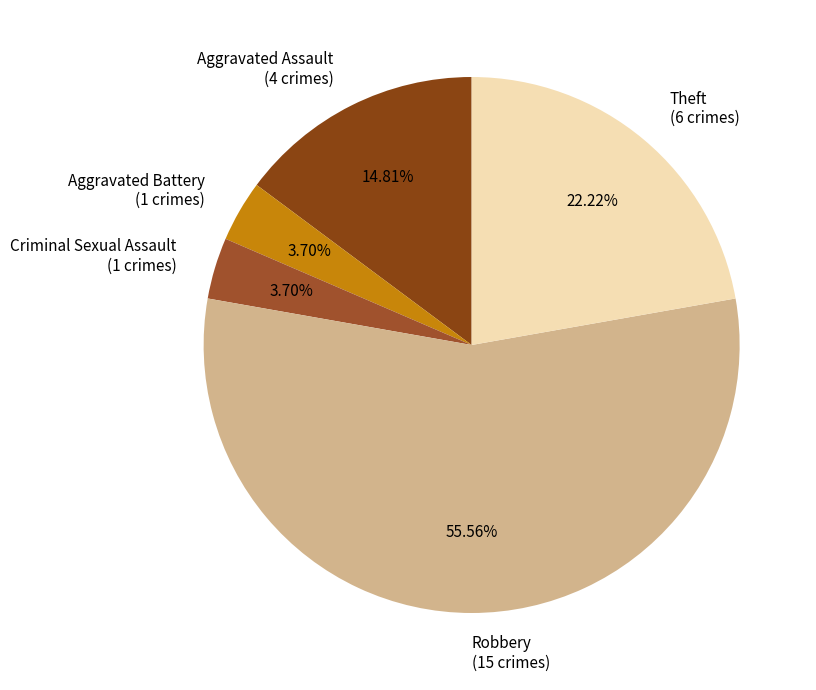

To the nearest percent, what is the combined percentage of Criminal Sexual Assault and Aggravated Assault?

19%